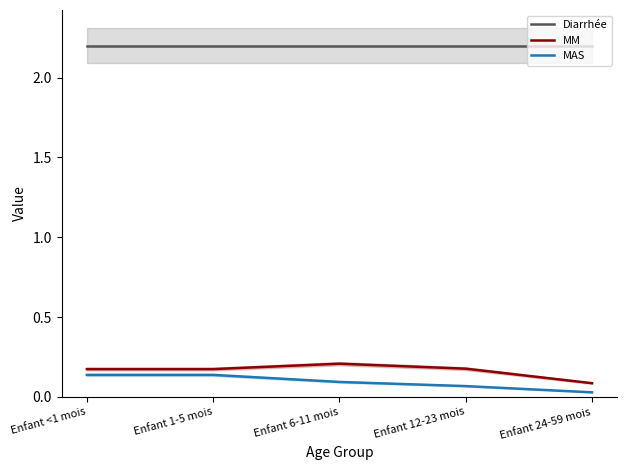

Is this an area chart (filled region under the line)?

No